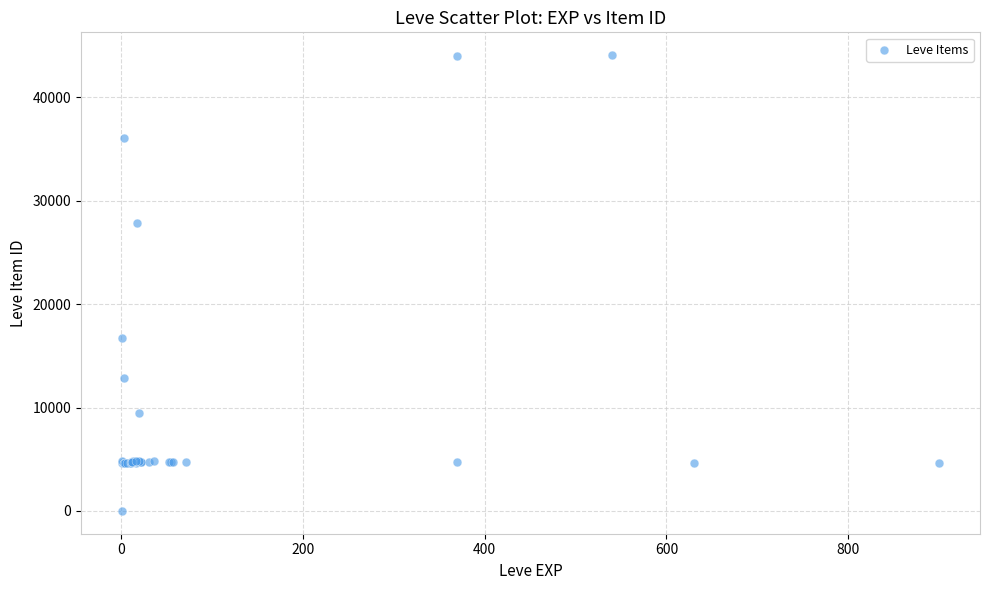

What Y value in the scatter plot is closest to 22050?

16734